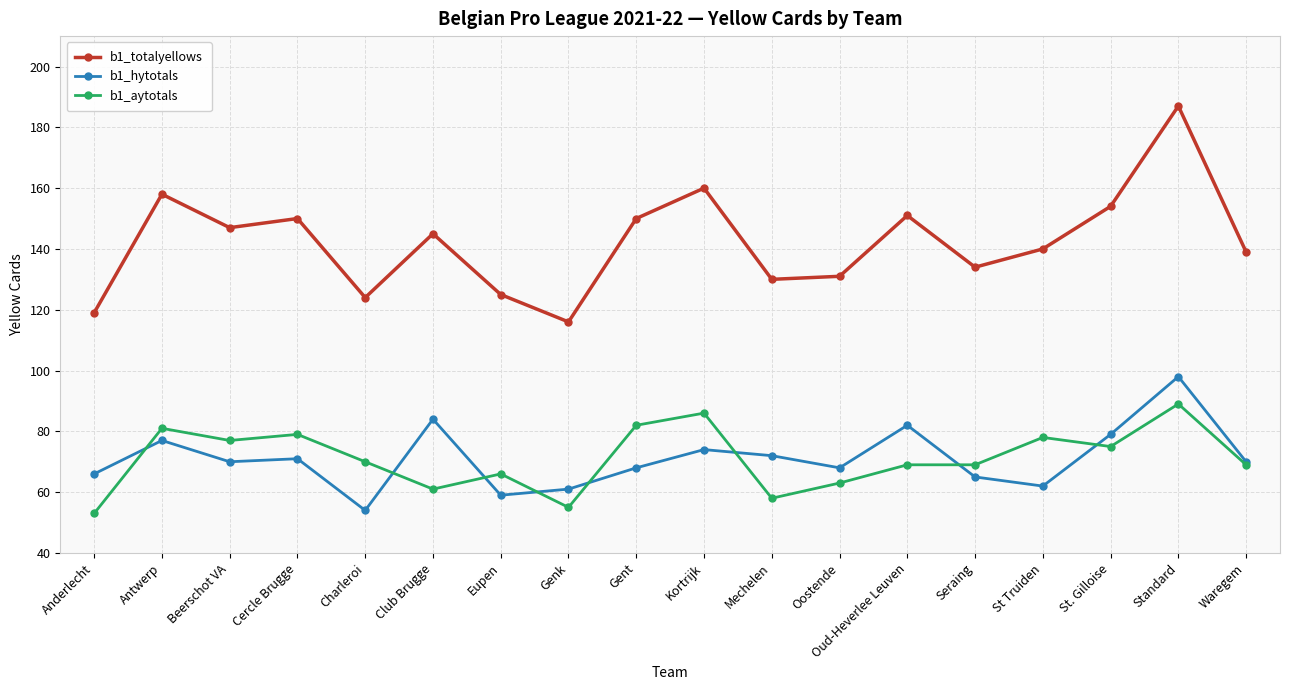

Rank the series at Oud-Heverlee Leuven from highest to lowest value.

b1_totalyellows, b1_hytotals, b1_aytotals